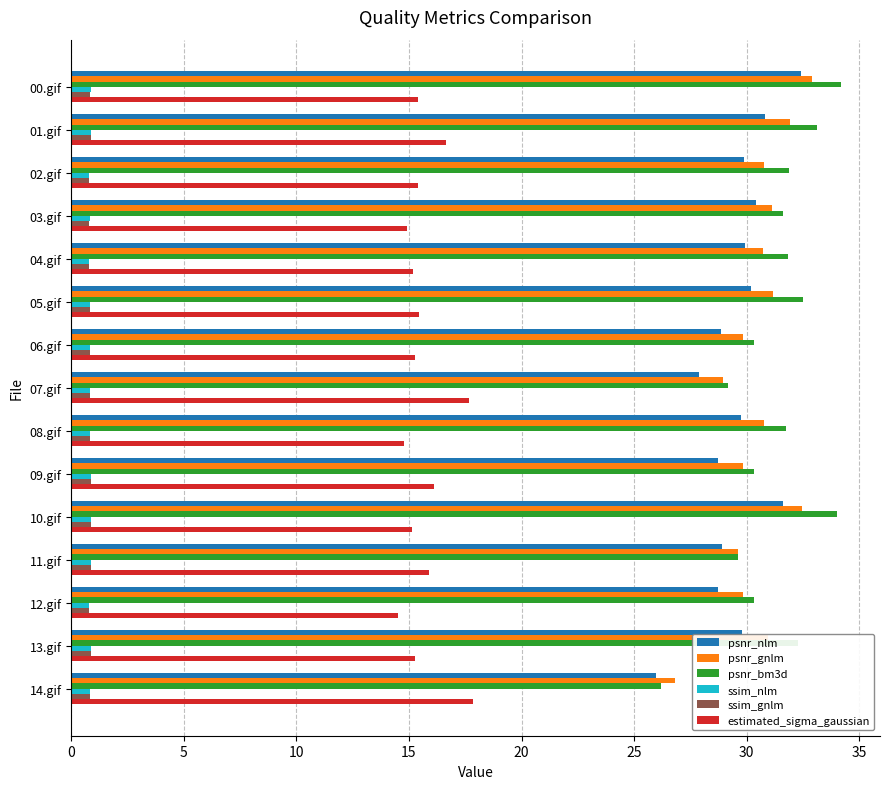

How many series are shown in this chart?

6